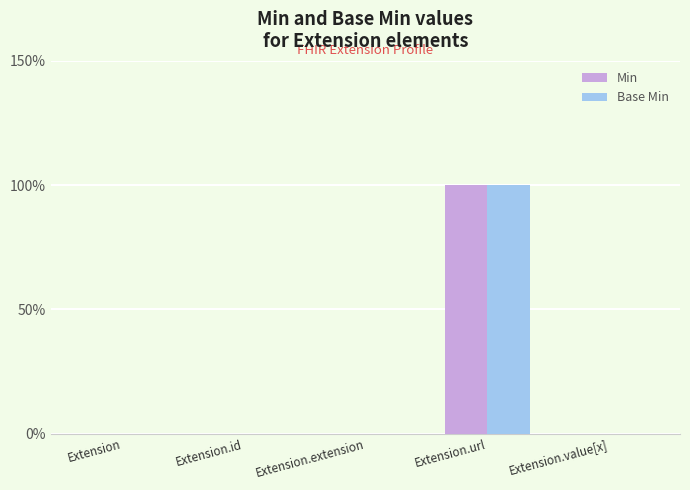

Reading left to right, list all the values displayed in this chart.

Min: Extension=0	Extension.id=0	Extension.extension=0	Extension.url=1	Extension.value[x]=0
Base Min: Extension=0	Extension.id=0	Extension.extension=0	Extension.url=1	Extension.value[x]=0